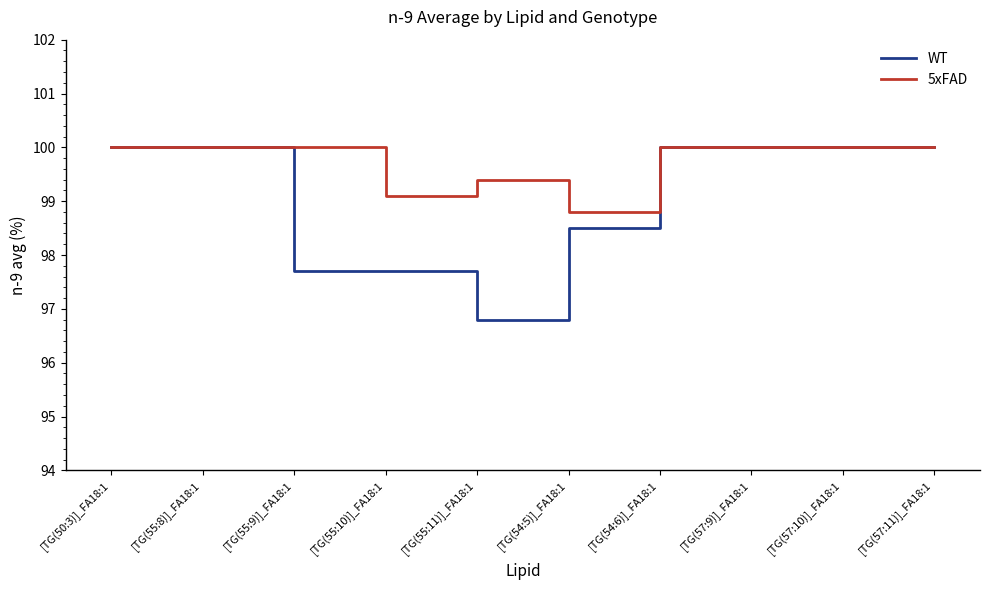

What position from the left is [TG(55:10)]_FA18:1?

4